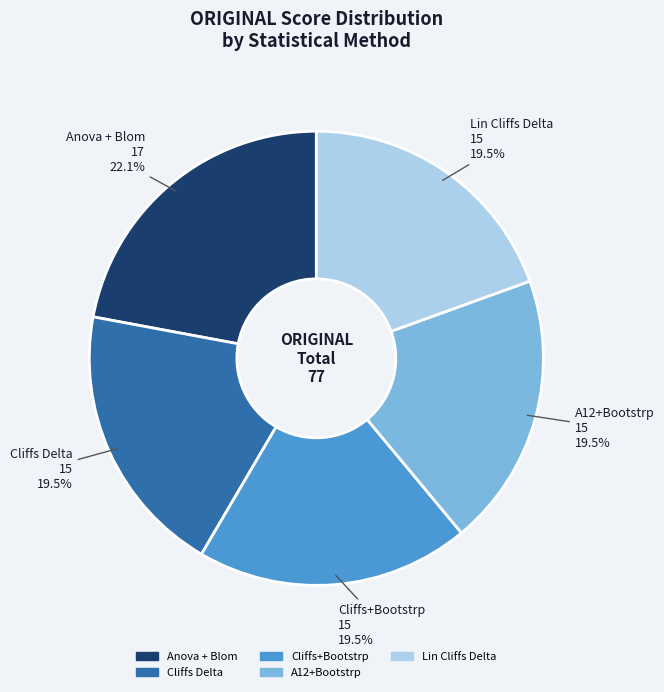

Which slice is the largest?

Anova + Blom